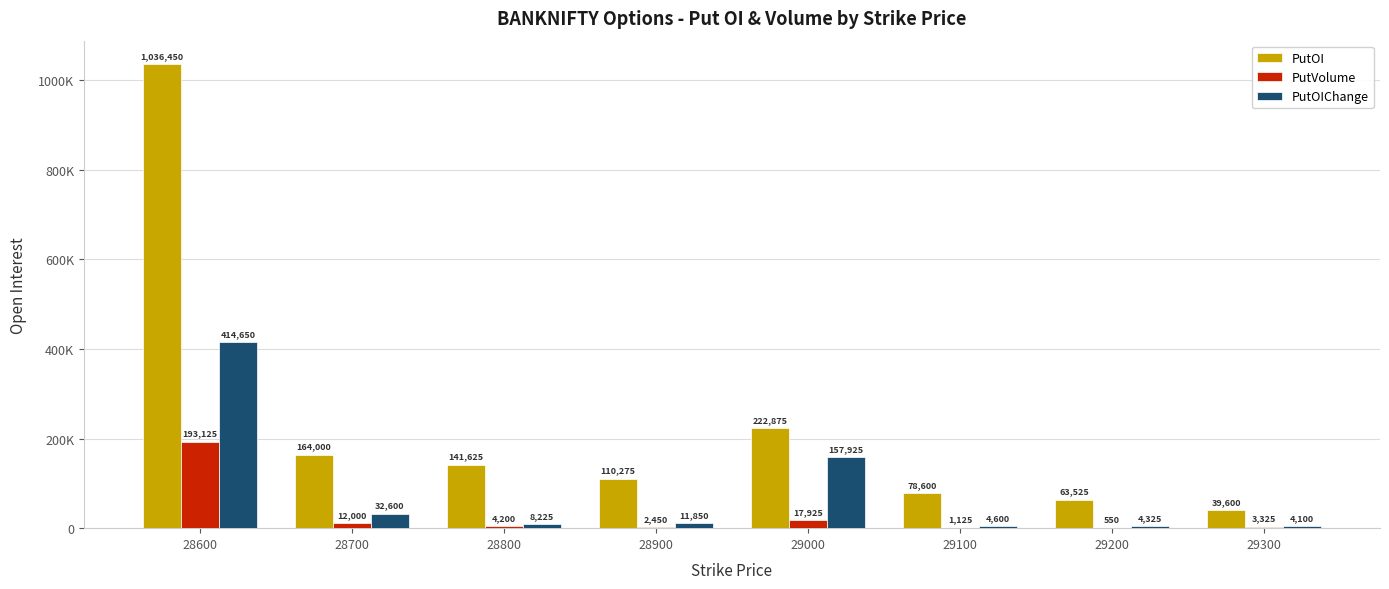

Are the bars grouped side by side (vs. stacked)?

Yes